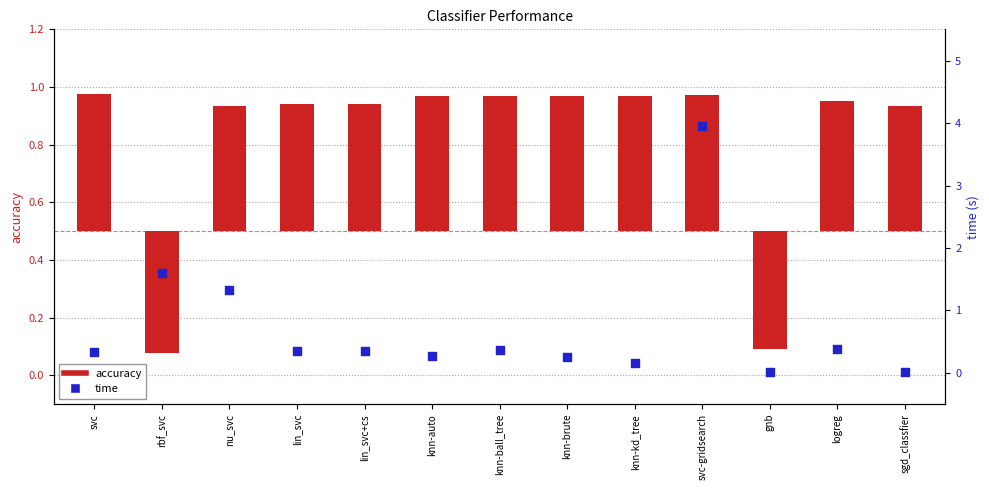

Which series contains the highest Y value?

time